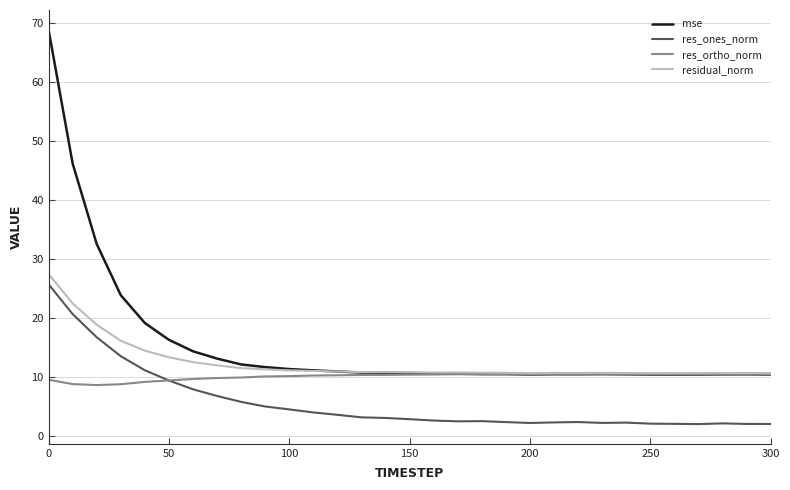

Which series has the largest range (max minus min)?

mse